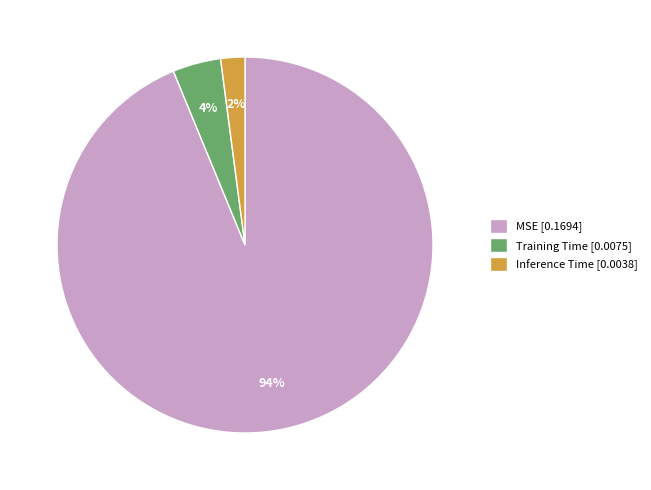

The Inference Time [0.0038] slice represents 16% of the pie. True or false?

False